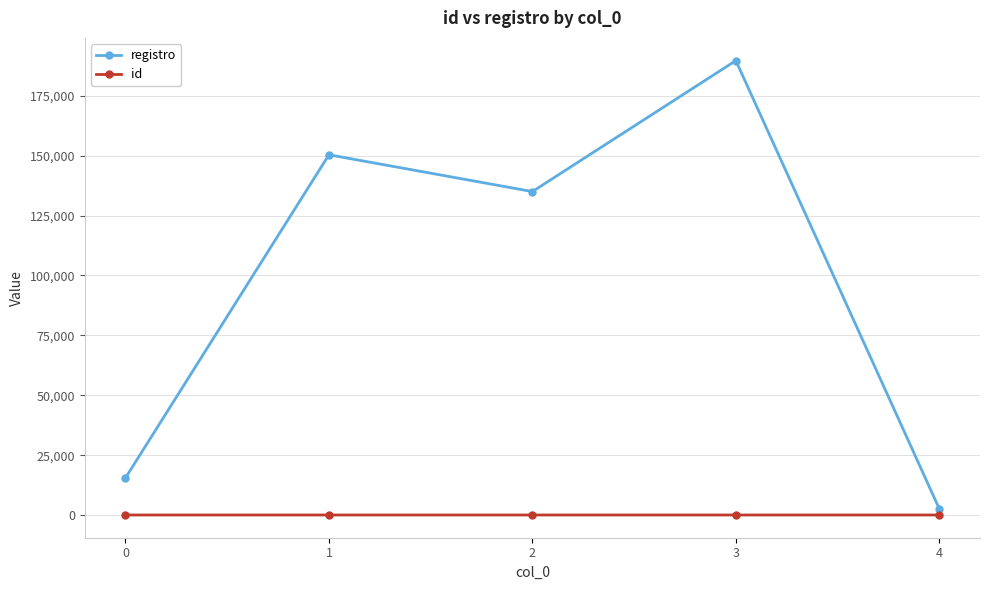

Rank the series by their maximum value, from highest to lowest.

registro, id